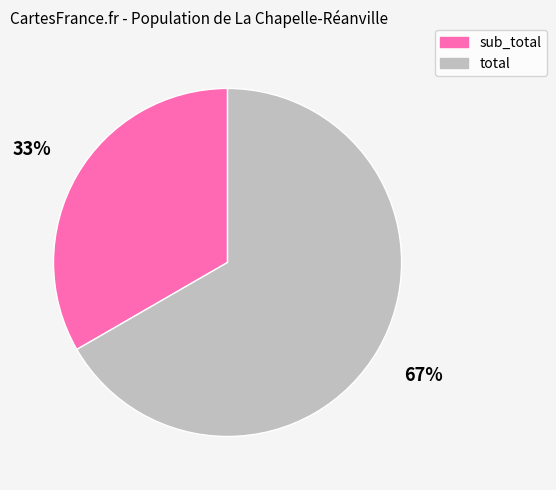

What percentage is the total slice, to the nearest percent?

67%